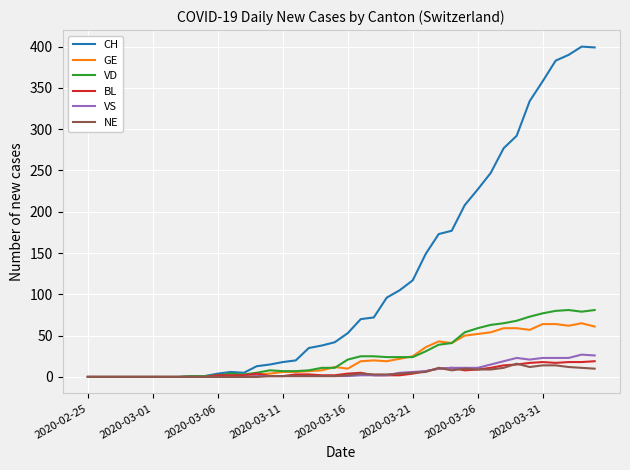

What is the maximum value shown in the chart?

400